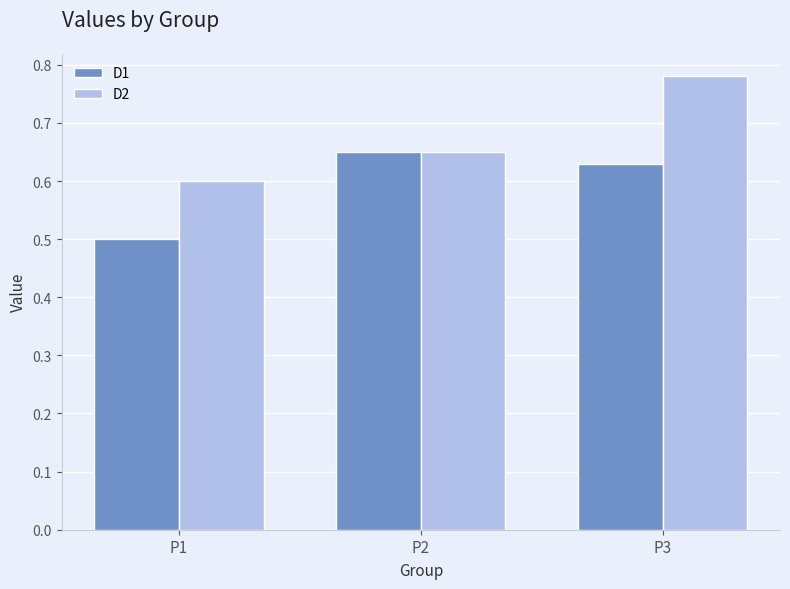

At which category is the sum across all series the highest?

P3